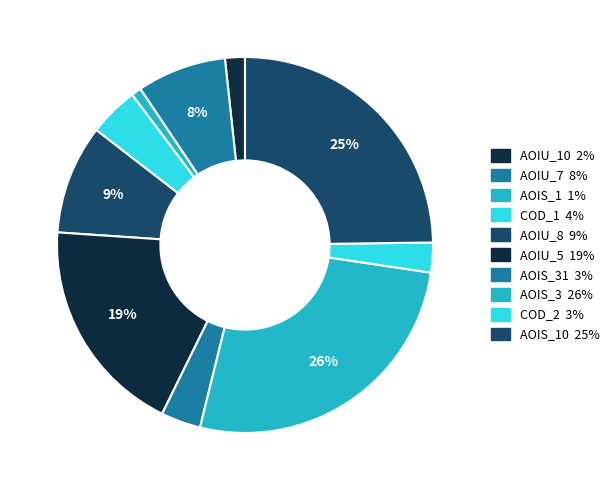

How many slices are in this pie chart?

10